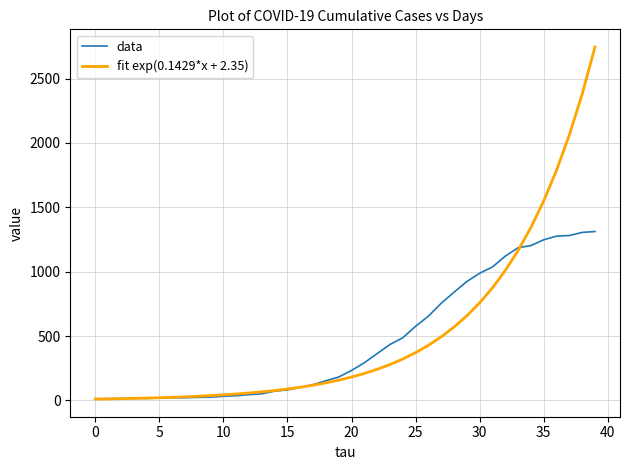

List the series in order of their peak value, highest first.

fit exp(0.1429*x + 2.35), data